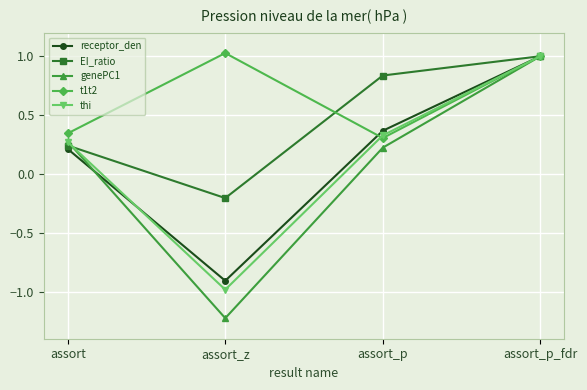

What is the label of the 3rd point from the left?

assort_p